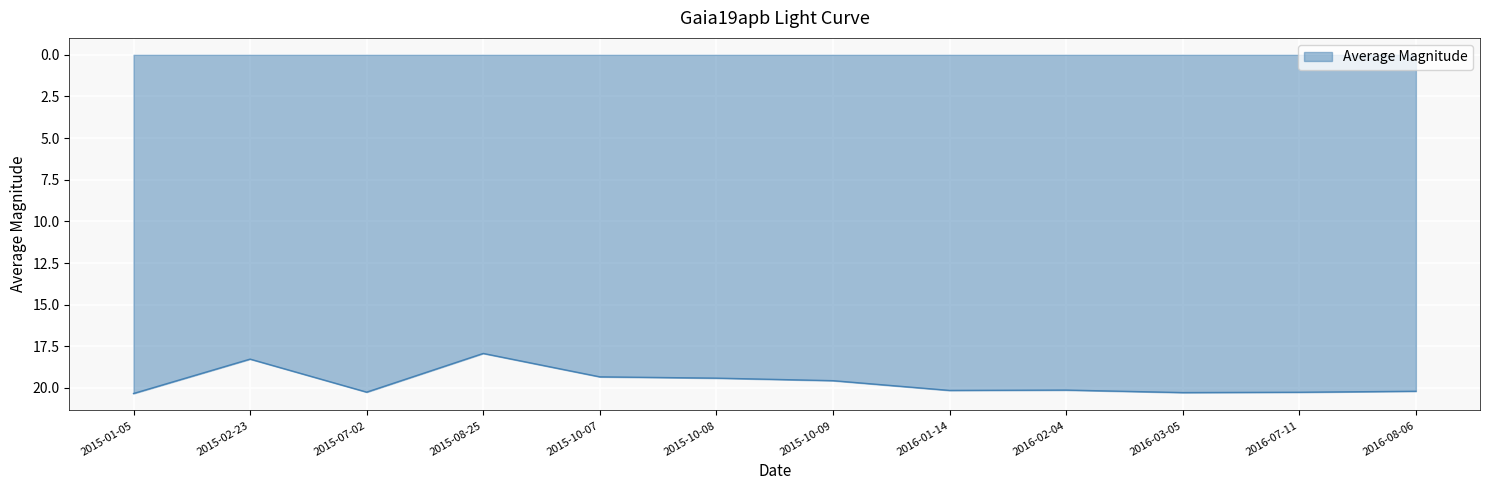

What is the difference between the maximum and minimum values?

2.4